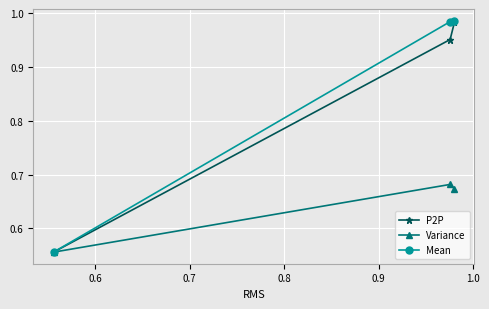

Which series has the widest spread of values?

Mean